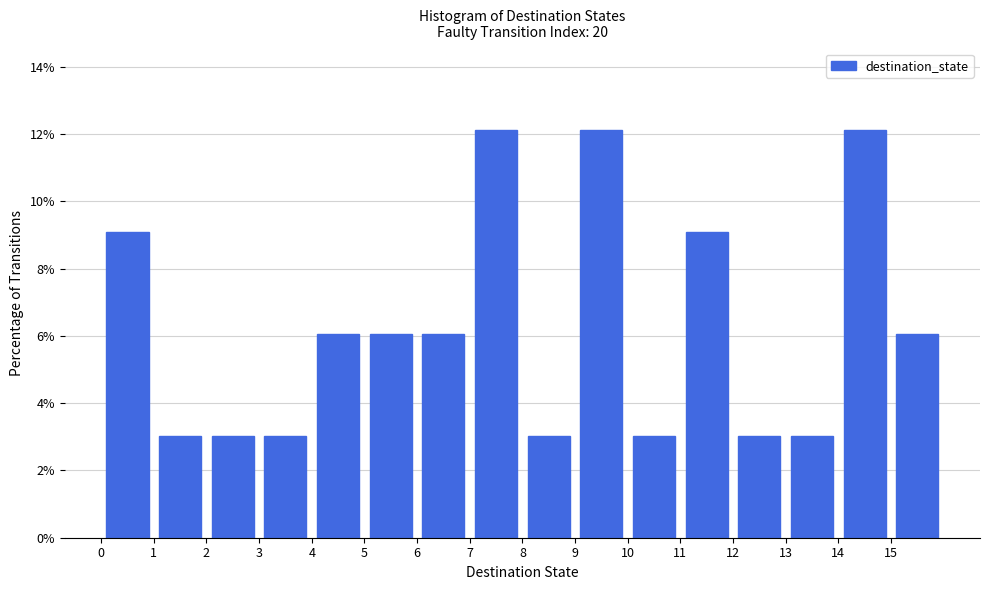

Reading left to right, transcribe this chart: for each bar, give the range it covers on the x-axis and its height. The values are not printed on the chart, so give them approximately, as read against the axis.

0 to 1: 9.0
1 to 2: 3.0
2 to 3: 3.0
3 to 4: 3.0
4 to 5: 6.0
5 to 6: 6.0
6 to 7: 6.0
7 to 8: 12.2
8 to 9: 3.0
9 to 10: 12.2
10 to 11: 3.0
11 to 12: 9.0
12 to 13: 3.0
13 to 14: 3.0
14 to 15: 12.2
15 to 16: 6.0